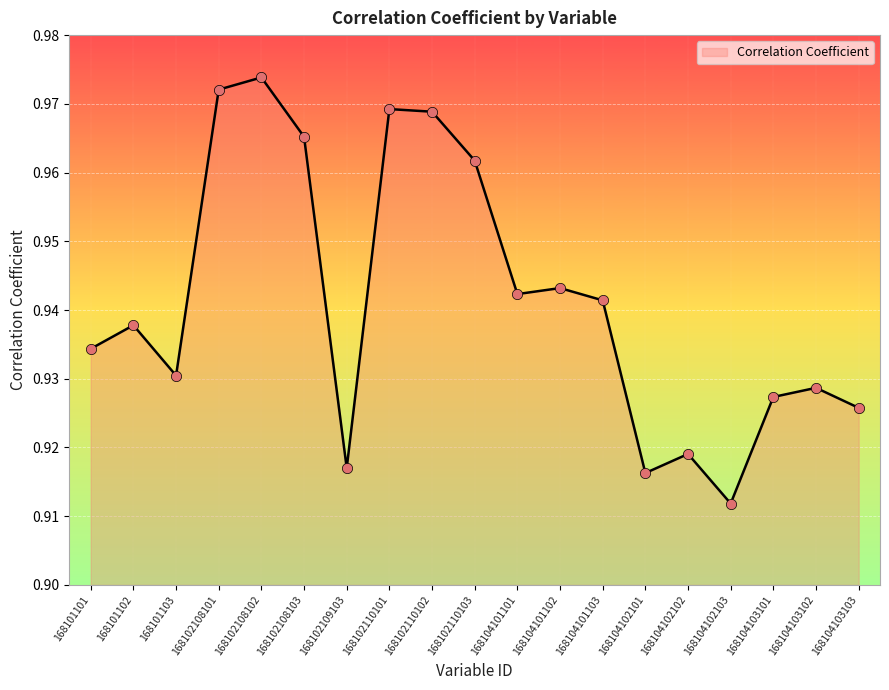

Which has a higher value, 168102109103 or 168104103103?

168104103103